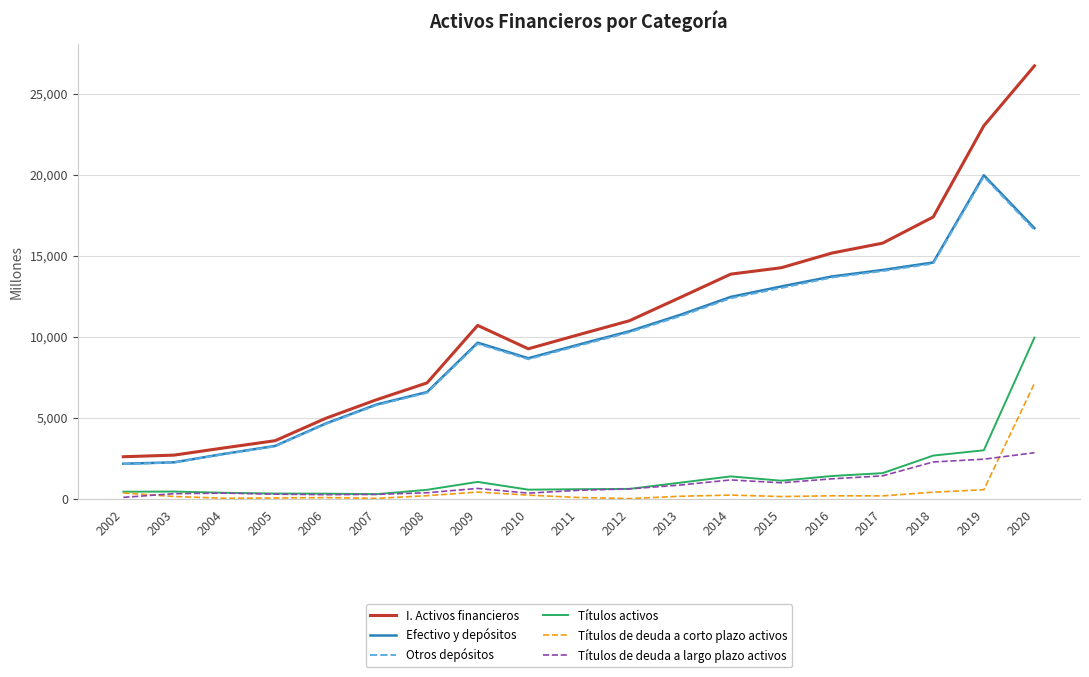

Which series has the widest spread of values?

I. Activos financieros